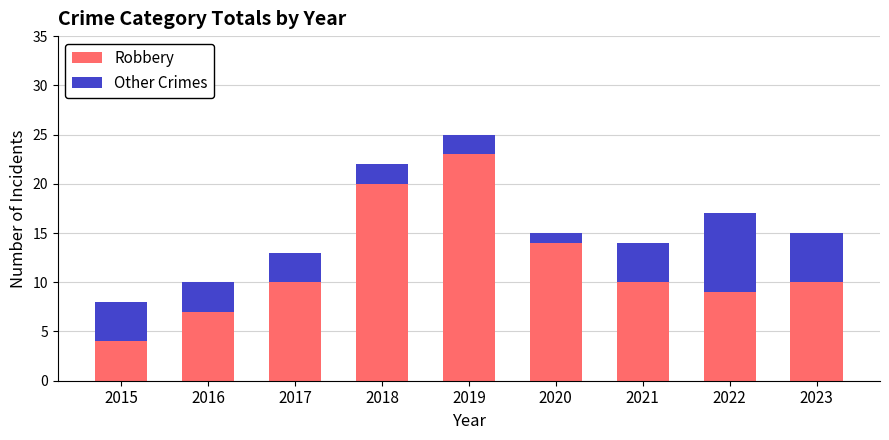

What is the difference between the maximum and minimum values in the Robbery series?

19